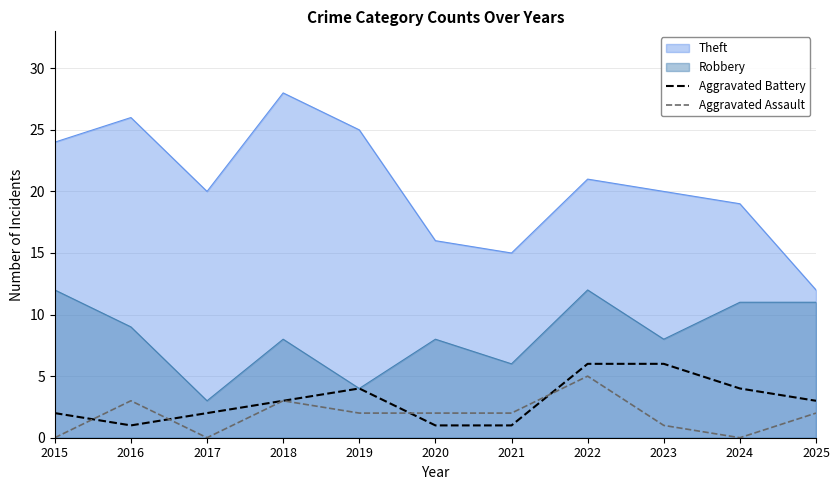

The Aggravated Assault series shows 1 at 2016. True or false?

False